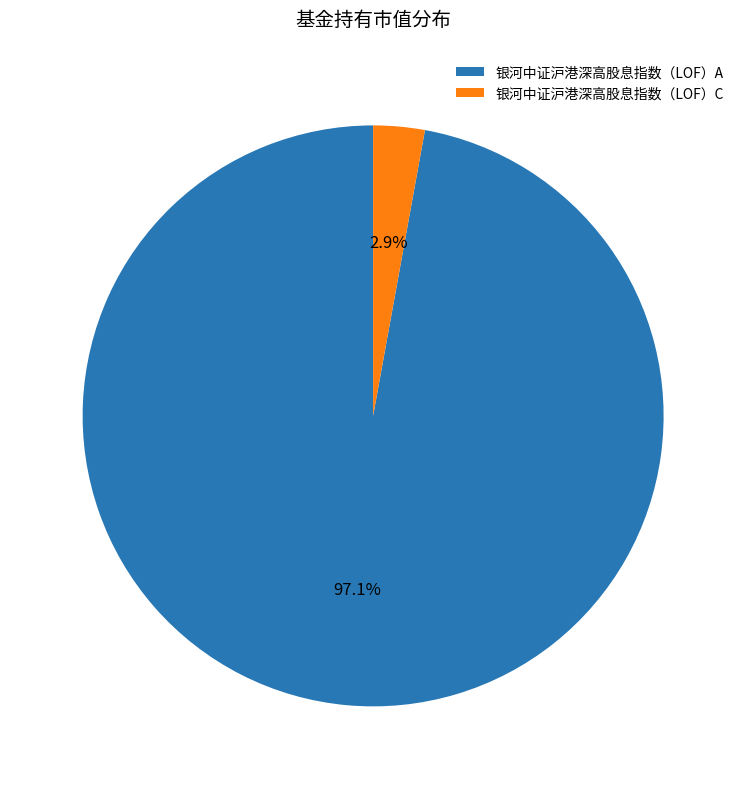

Which has a higher value, 银河中证沪港深高股息指数（LOF）A or 银河中证沪港深高股息指数（LOF）C?

银河中证沪港深高股息指数（LOF）A